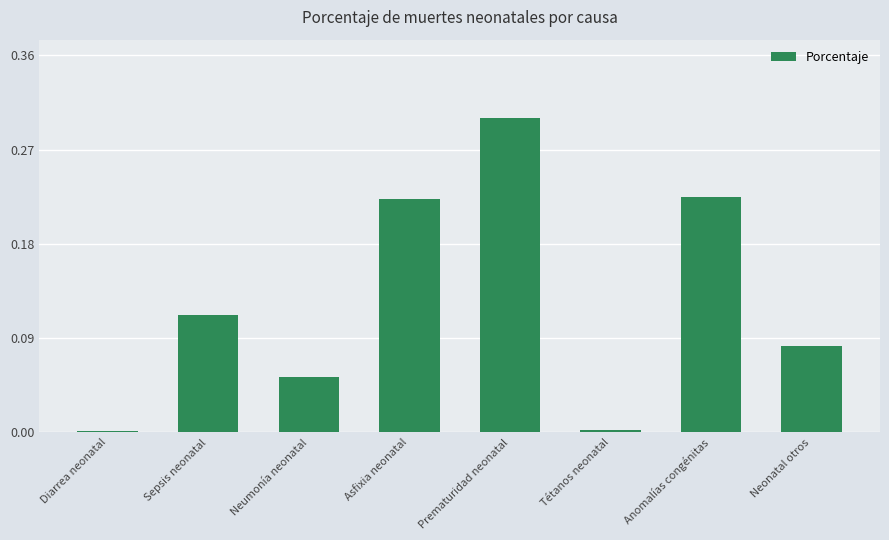

What is the label of the 2nd bar from the left?

Sepsis neonatal